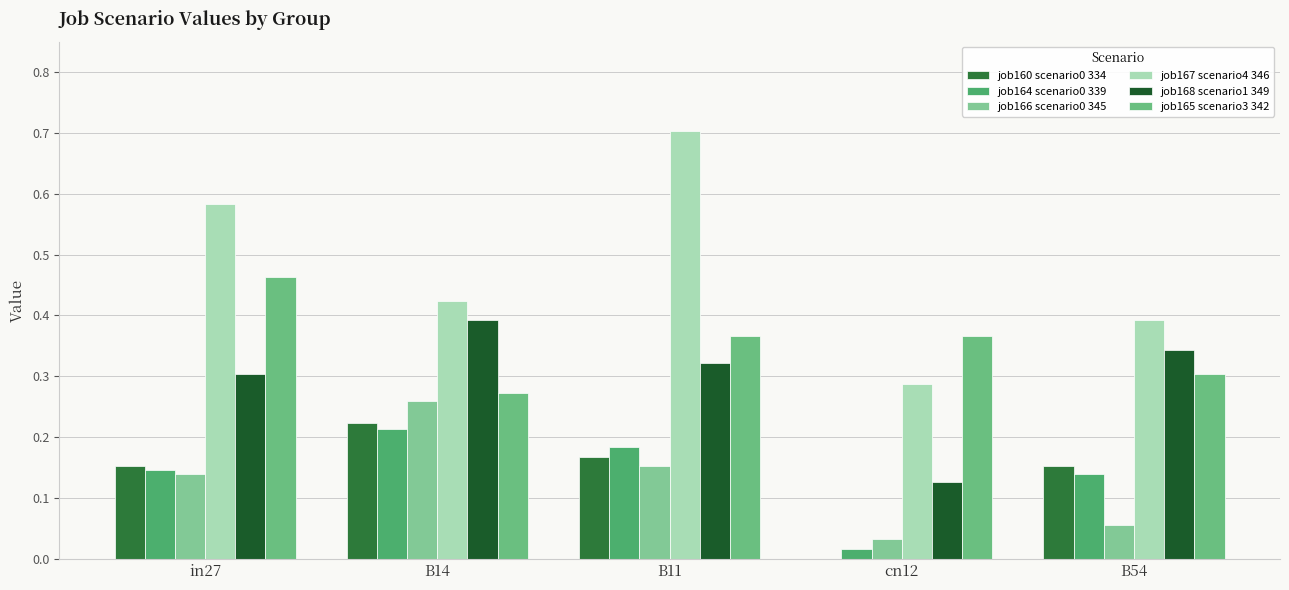

Rank the categories by job168 scenario1 349 value from lowest to highest.

cn12, in27, B11, B54, B14